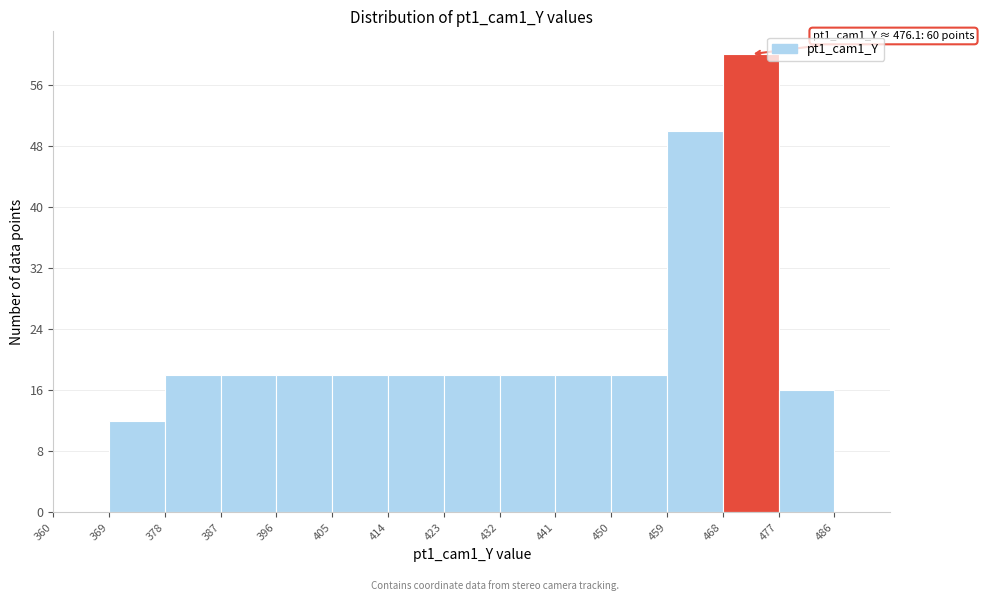

Which range on the x-axis has the tallest bar?

468 to 477